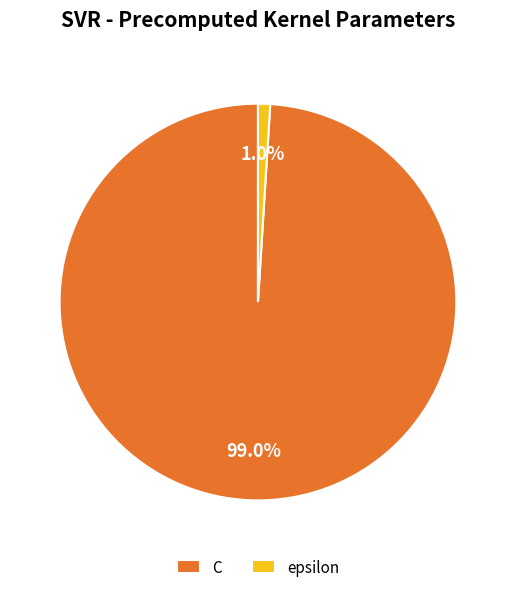

Which slice is the largest?

C